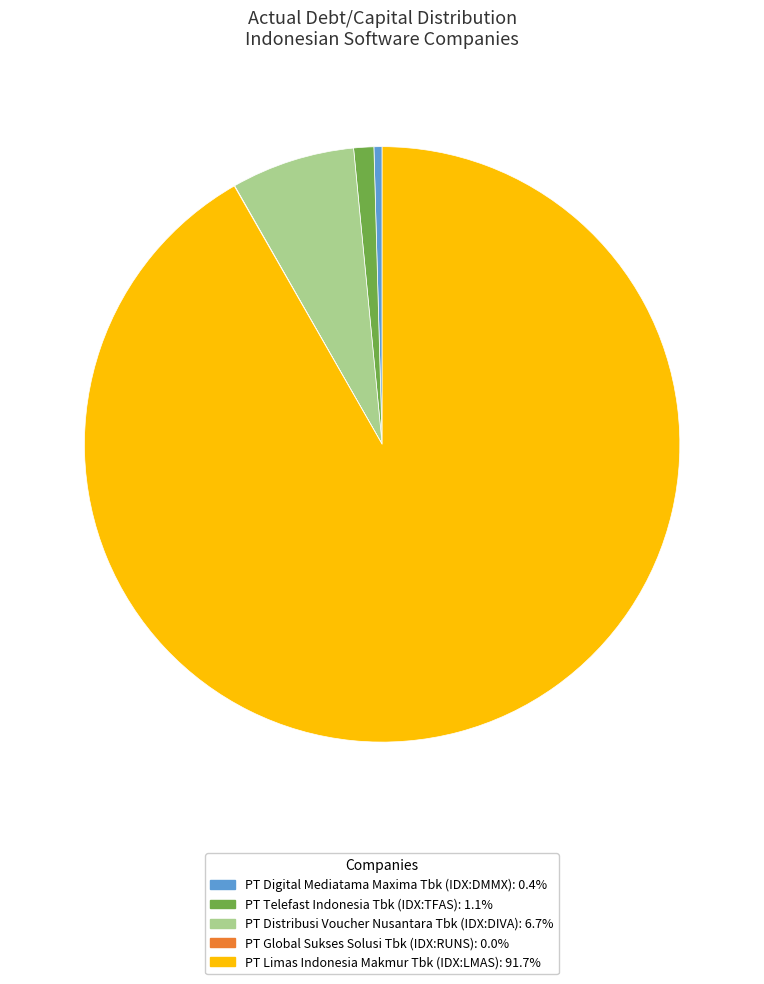

Do PT Digital Mediatama Maxima Tbk (IDX:DMMX) and PT Distribusi Voucher Nusantara Tbk (IDX:DIVA) together represent more than half of the pie?

No